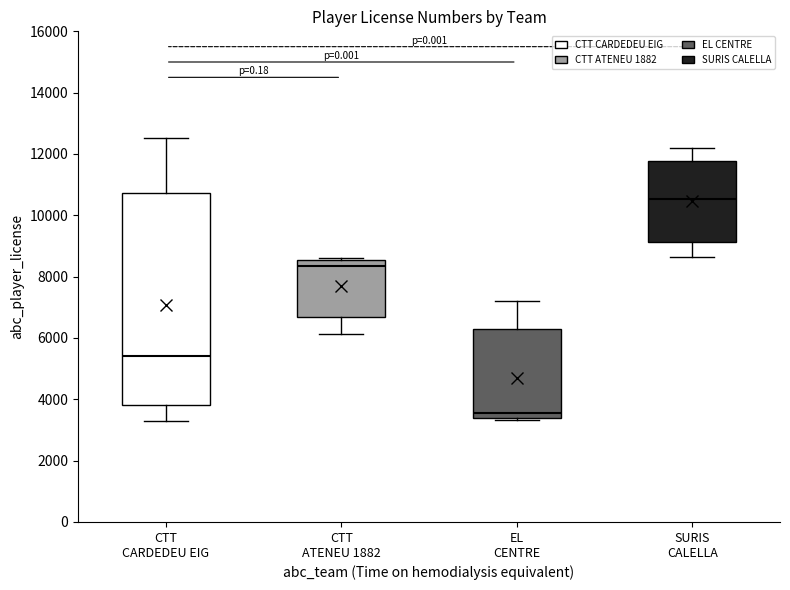

Where is the lower edge of the box for CTT ATENEU 1882 on the y-axis? The values are not printed on the chart, so give them approximately, as read against the axis.

6600